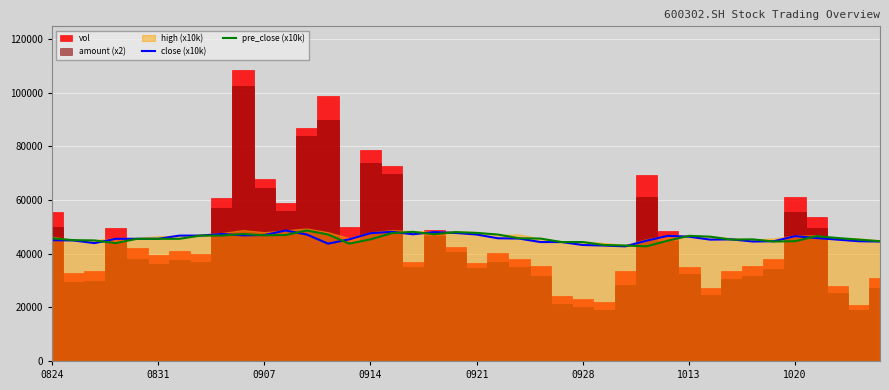

Where is the first local maximum for pre_close (x10k)?

9